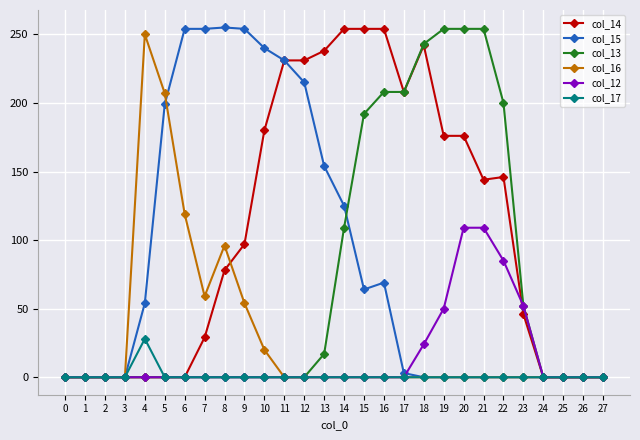

Is it true that col_15 equals 0 at 23?

True